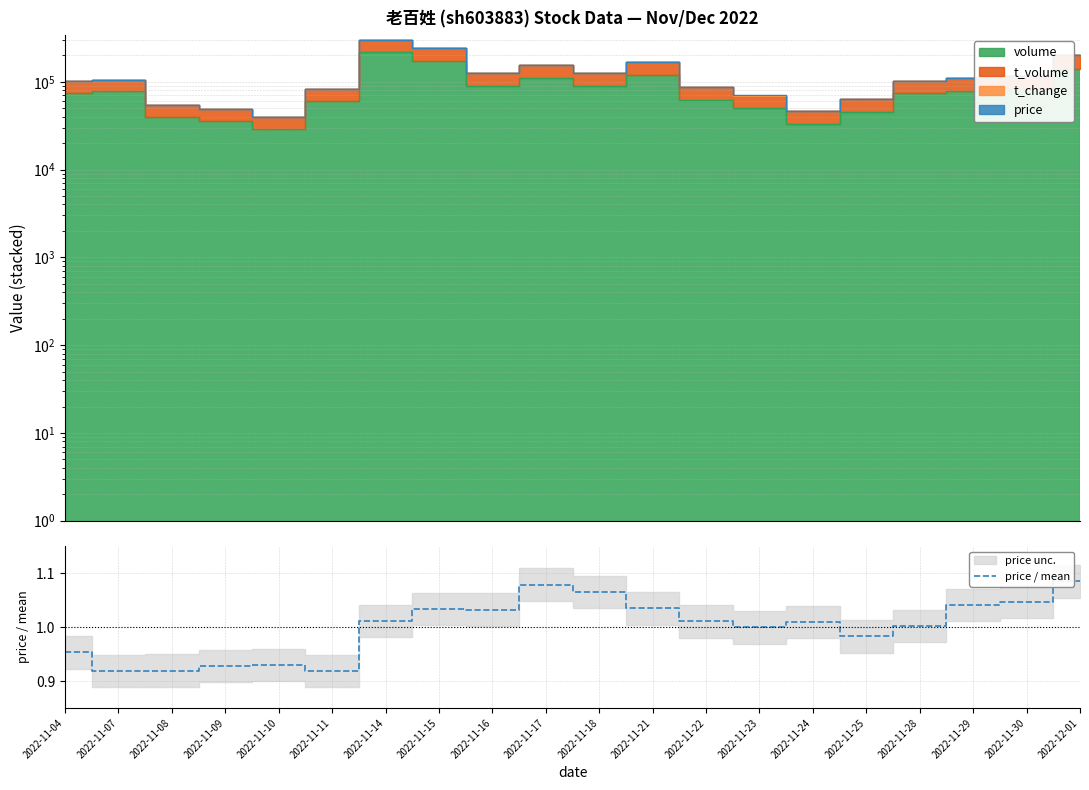

True or false: the data shows 0.9 at 2022-11-10.

True